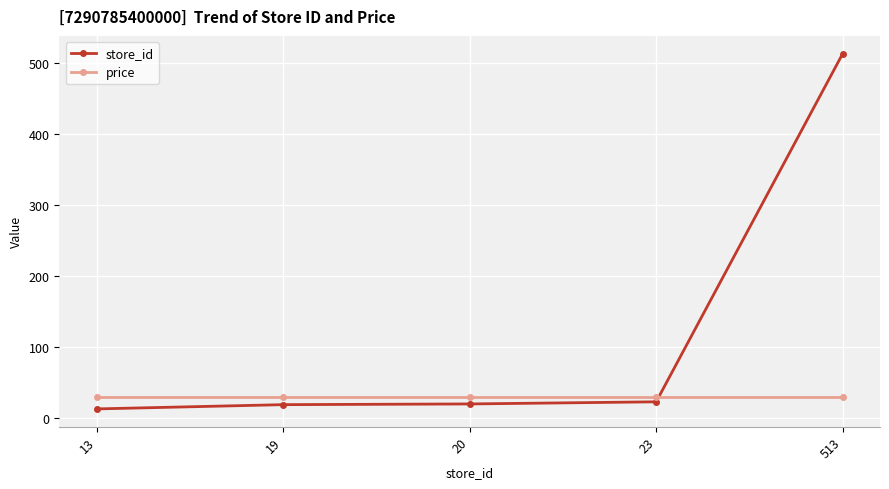

Rank the series by their maximum value, from highest to lowest.

store_id, price